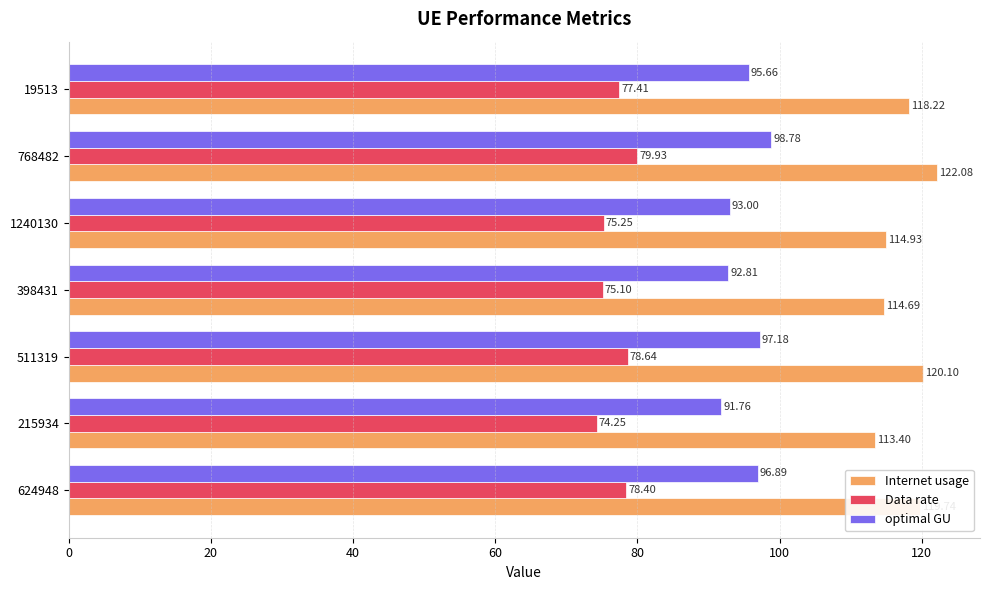

Rank the series by their average value, from highest to lowest.

Internet usage, optimal GU, Data rate